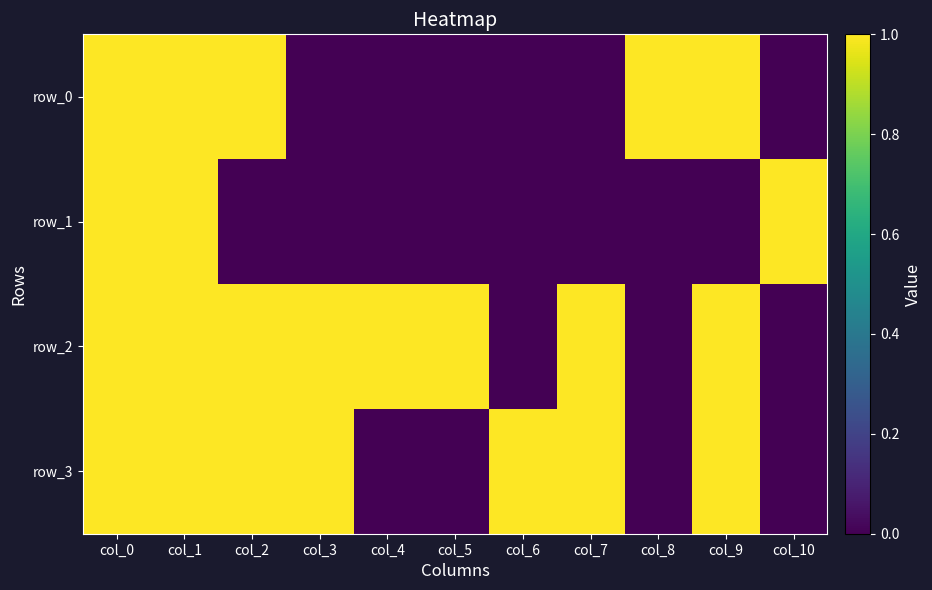

At how many categories does at least one series exceed 0?

11